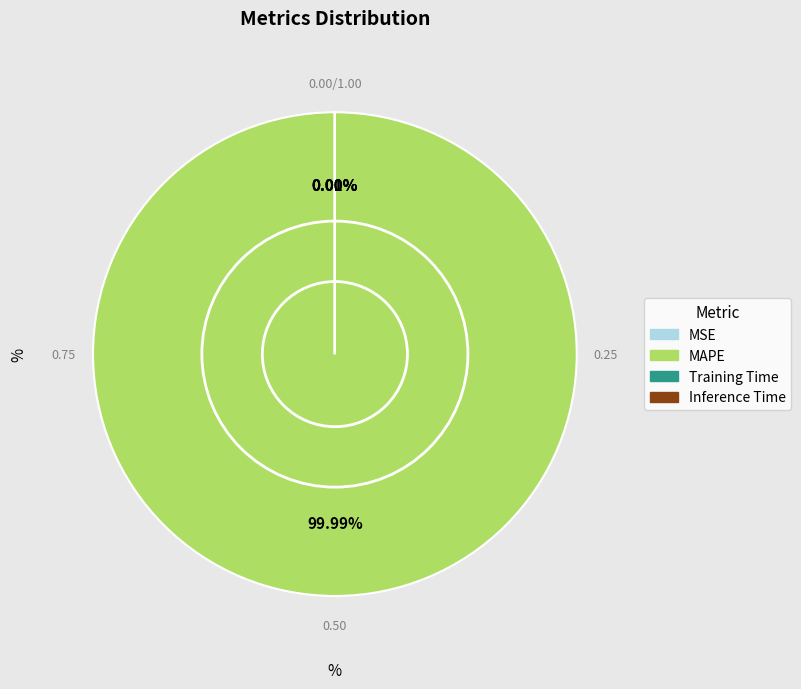

Is it true that MSE is 0% of the pie?

True